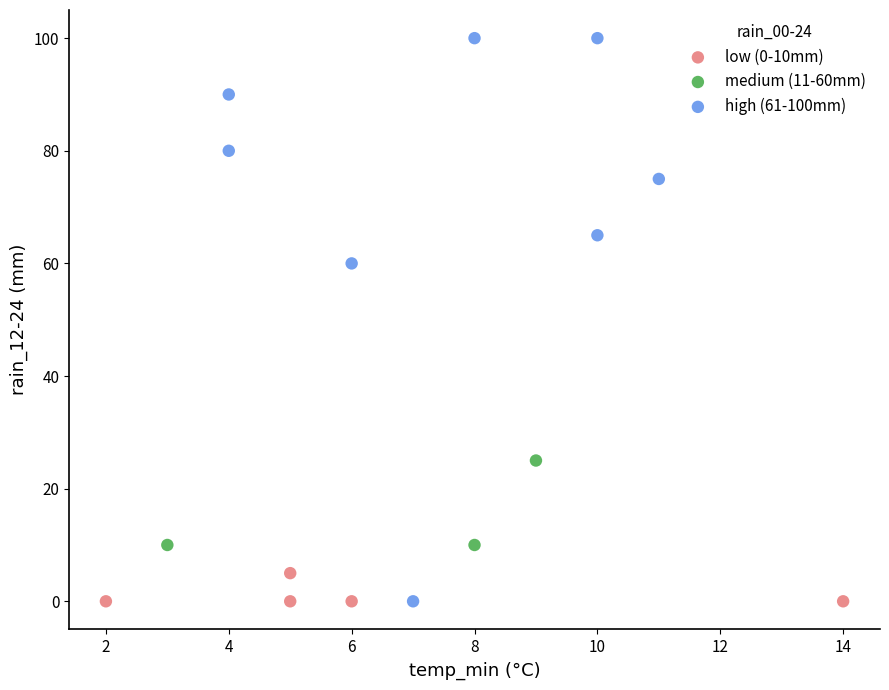

What are all the series names shown in the legend?

low (0-10mm), medium (11-60mm), high (61-100mm)